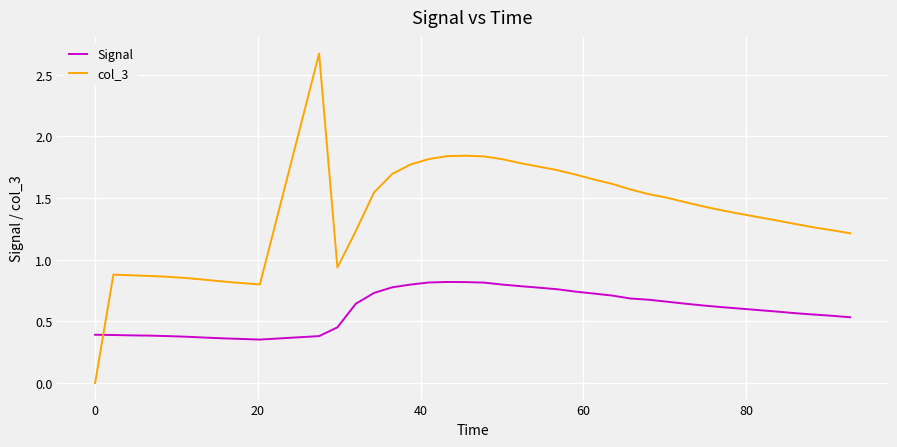

Which series has the widest spread of values?

col_3